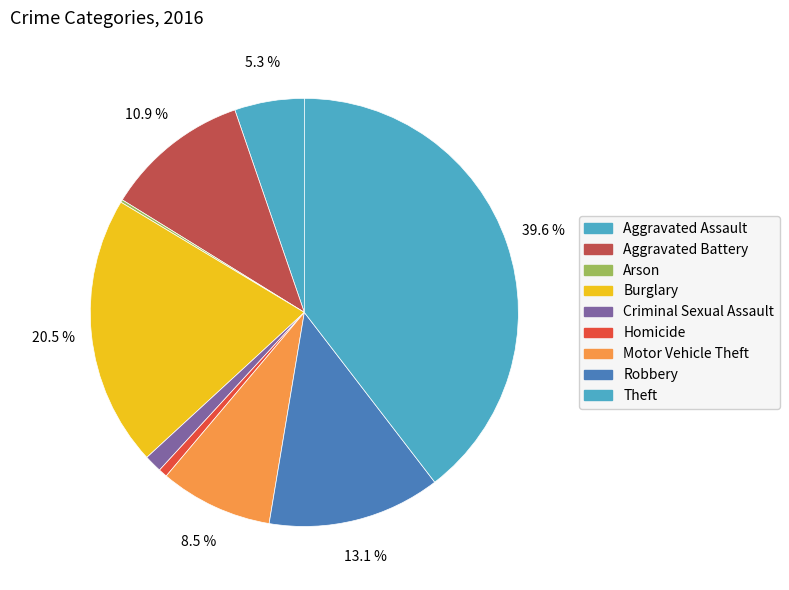

To the nearest percent, what is the average slice percentage?

11%